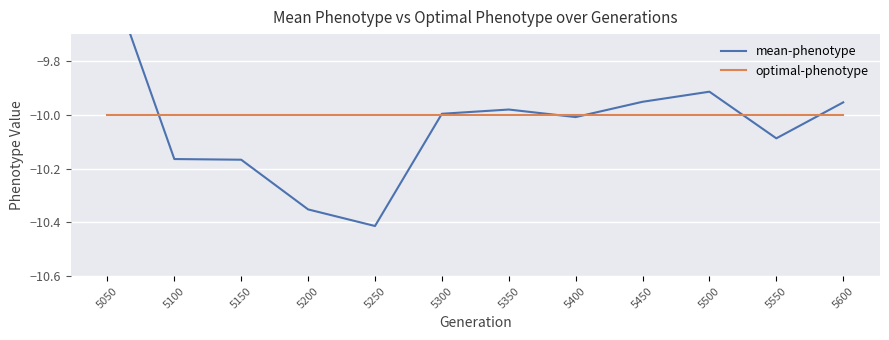

How many distinct data groups are displayed?

2